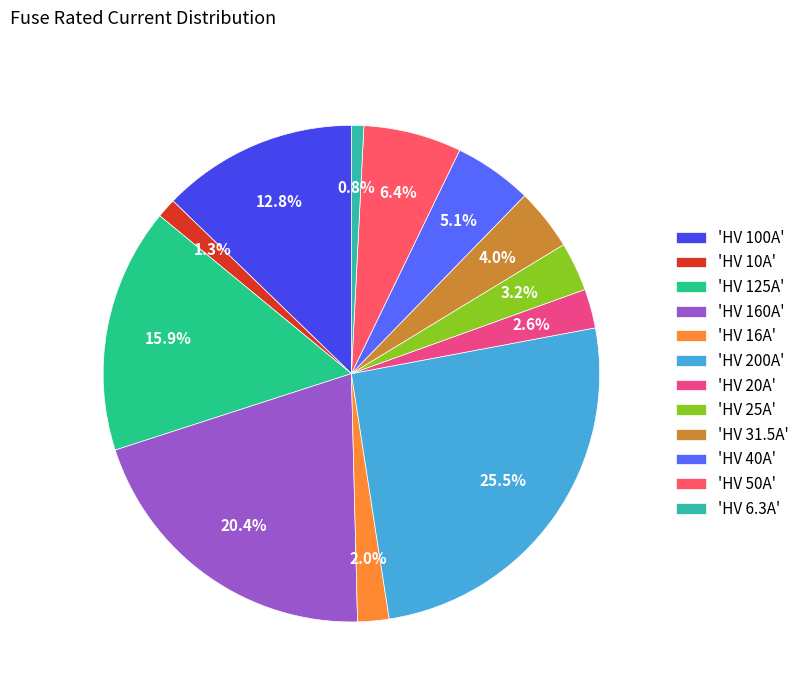

Count the number of slices in the pie.

12